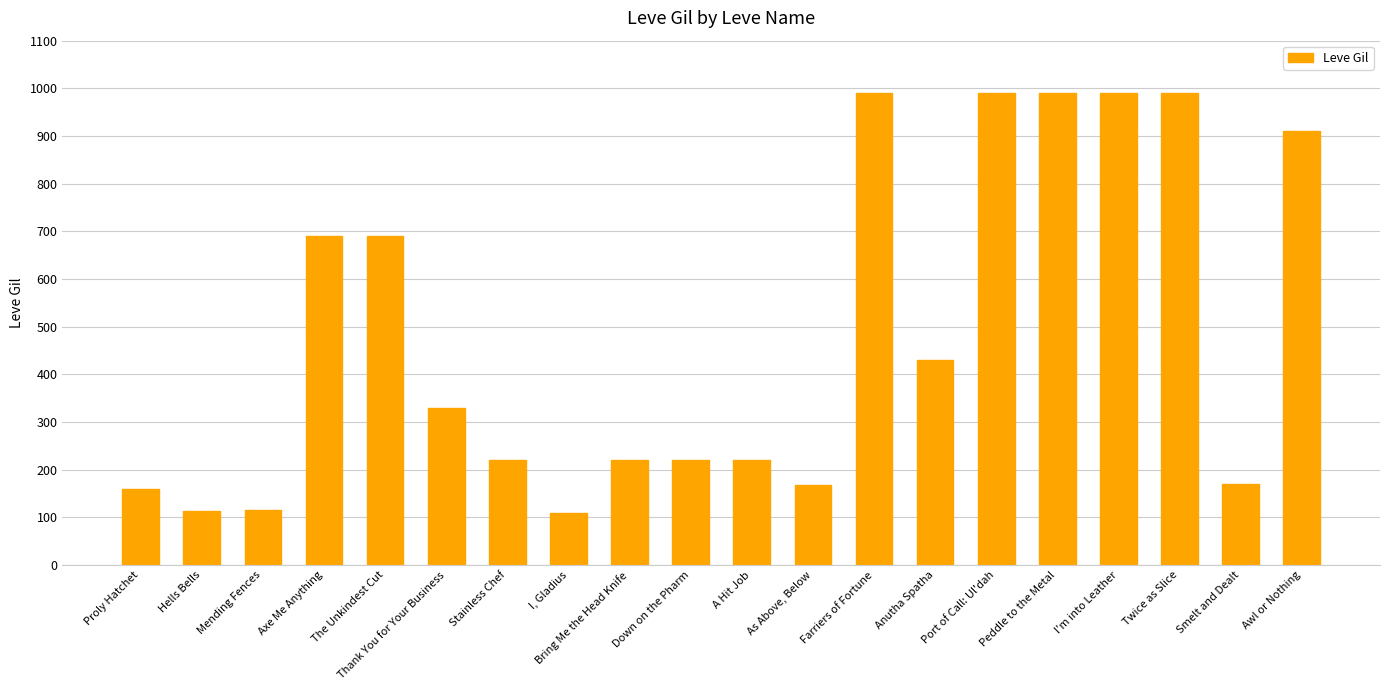

Approximately how many times larger is the value at Stainless Chef compared to A Hit Job?

1.0